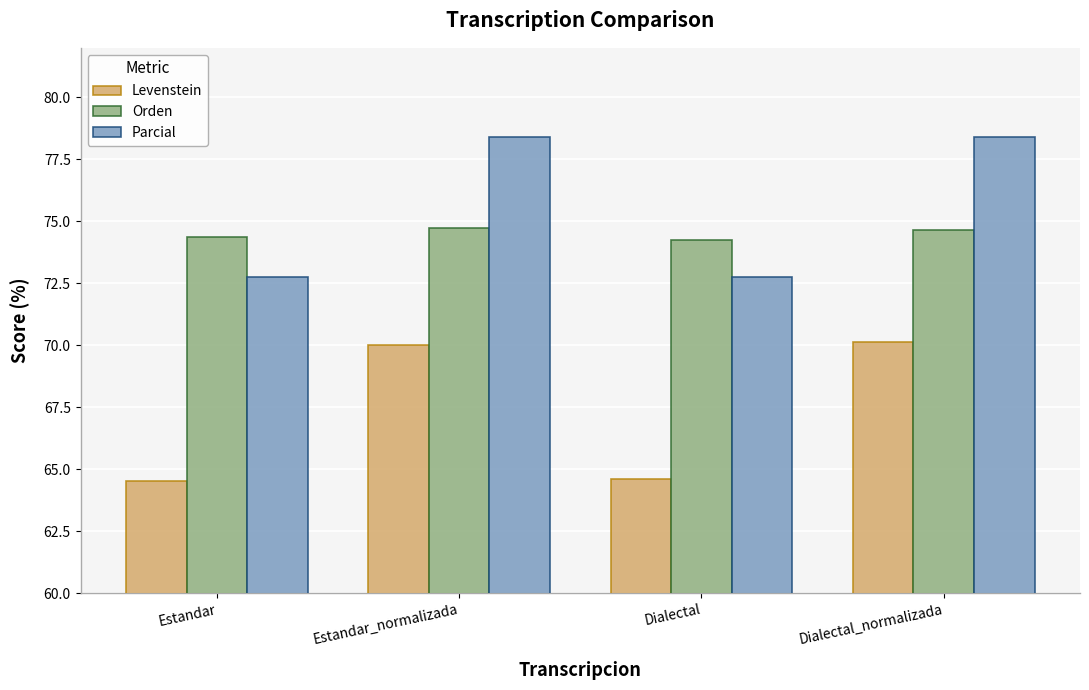

Between Dialectal and Dialectal_normalizada, which series saw the biggest shift?

Parcial